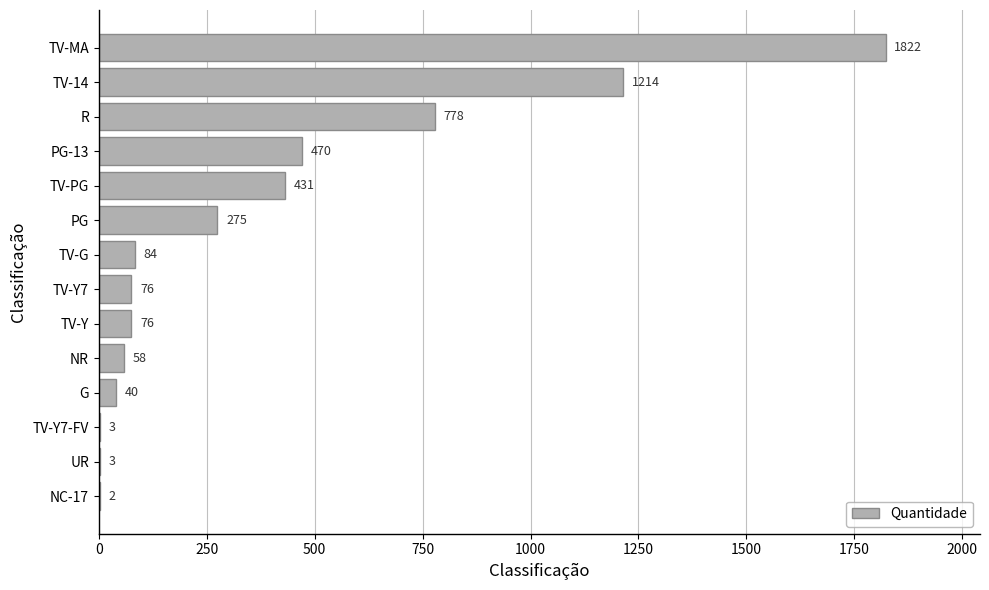

Which category has the highest value across all series?

TV-MA